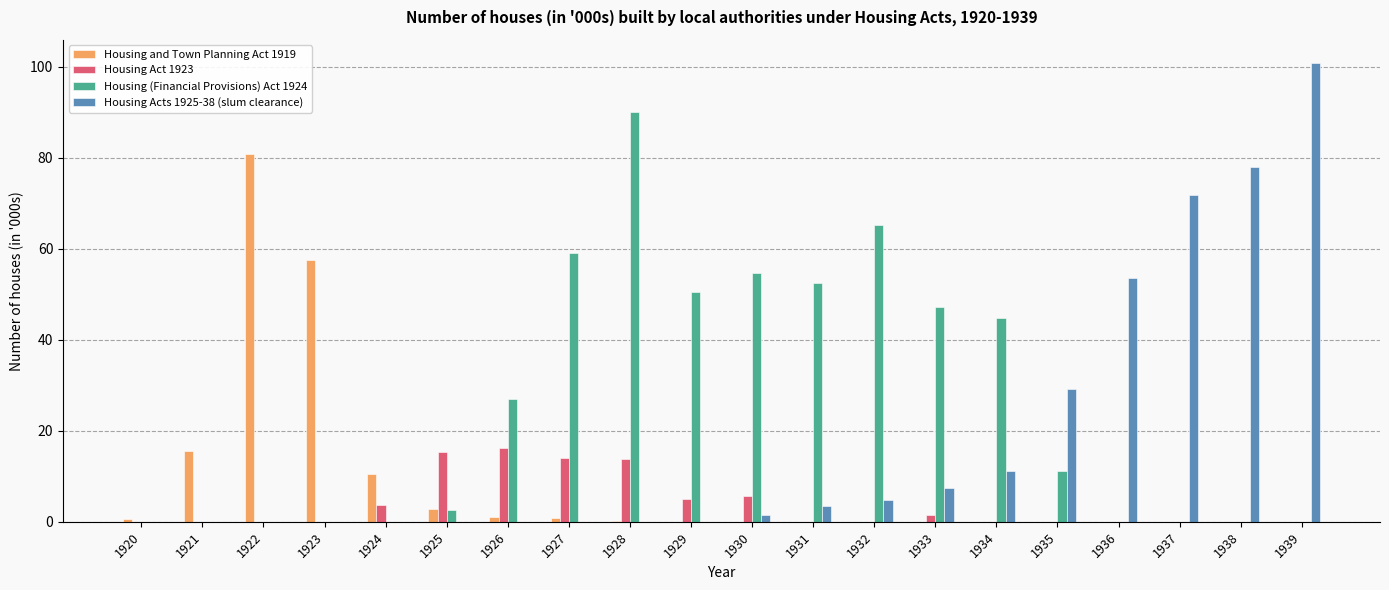

At which label is Housing and Town Planning Act 1919 closest to 40?

1923